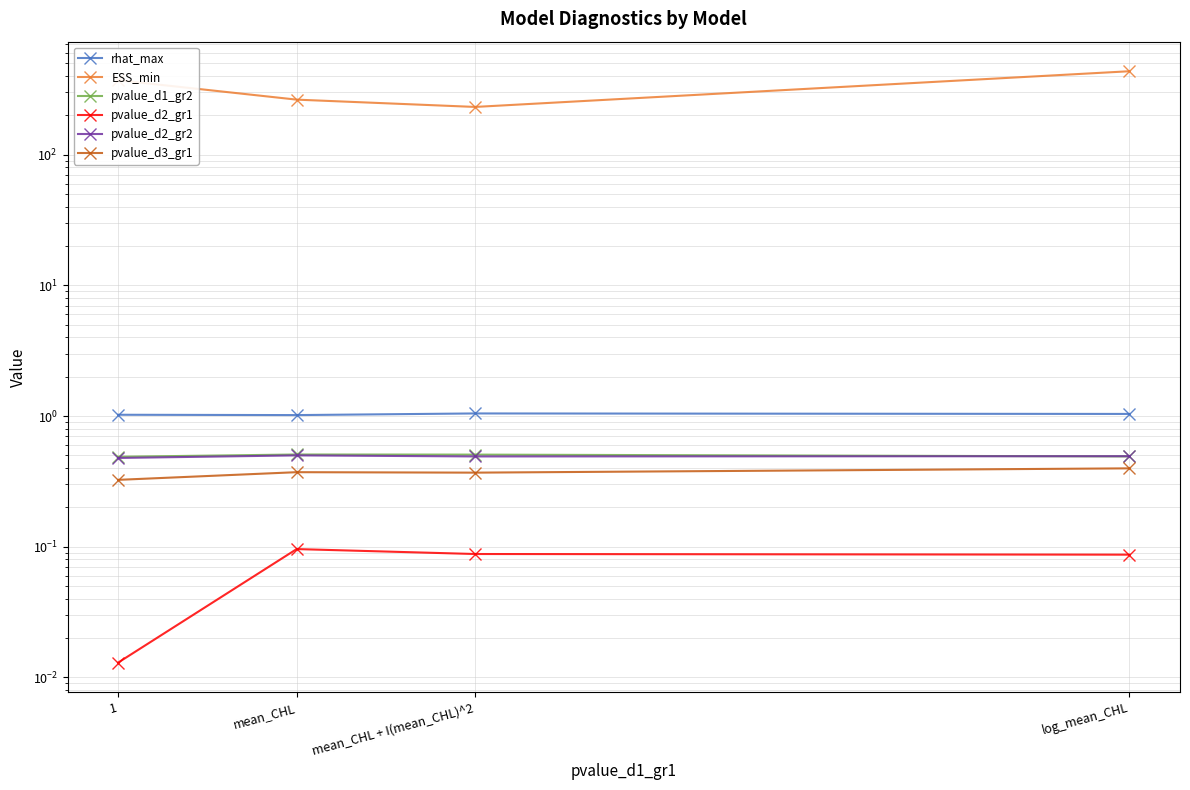

What is the total value across all series at mean_CHL + I(mean_CHL)^2?

234.2